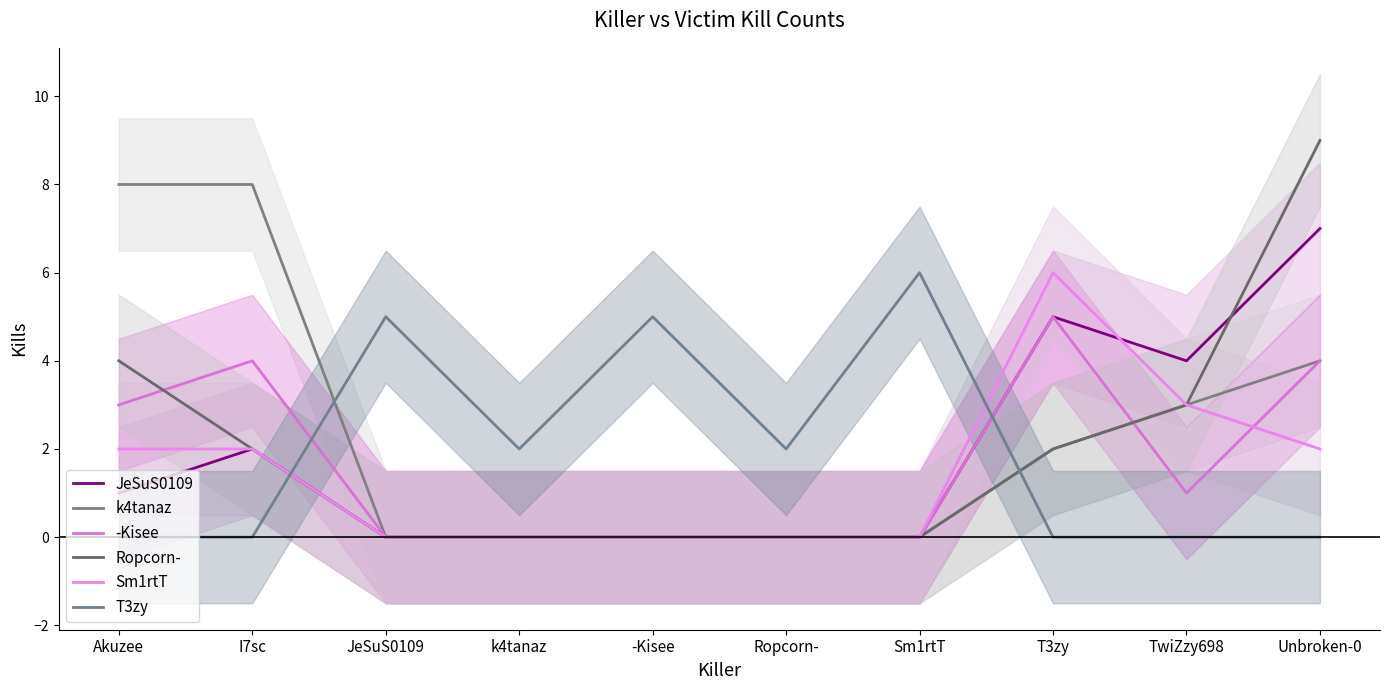

True or false: k4tanaz and Sm1rtT cross at least once.

False